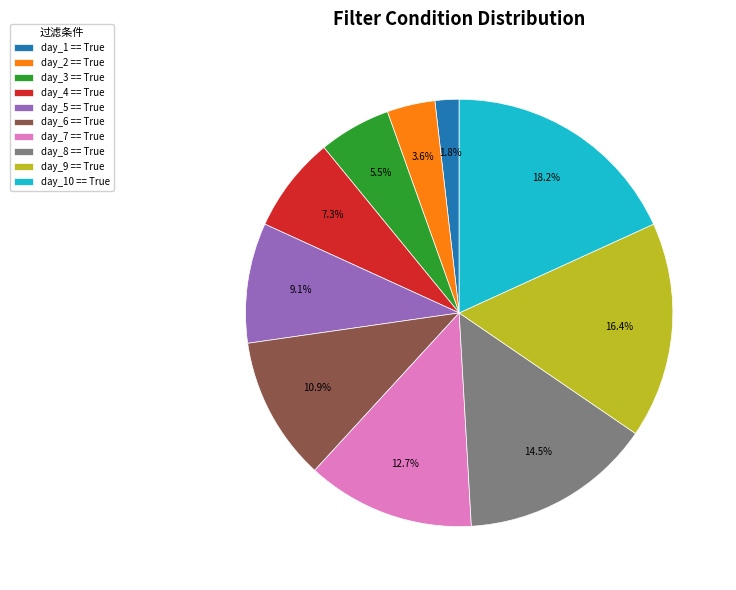

Does day_2 == True represent more than half of the total?

No